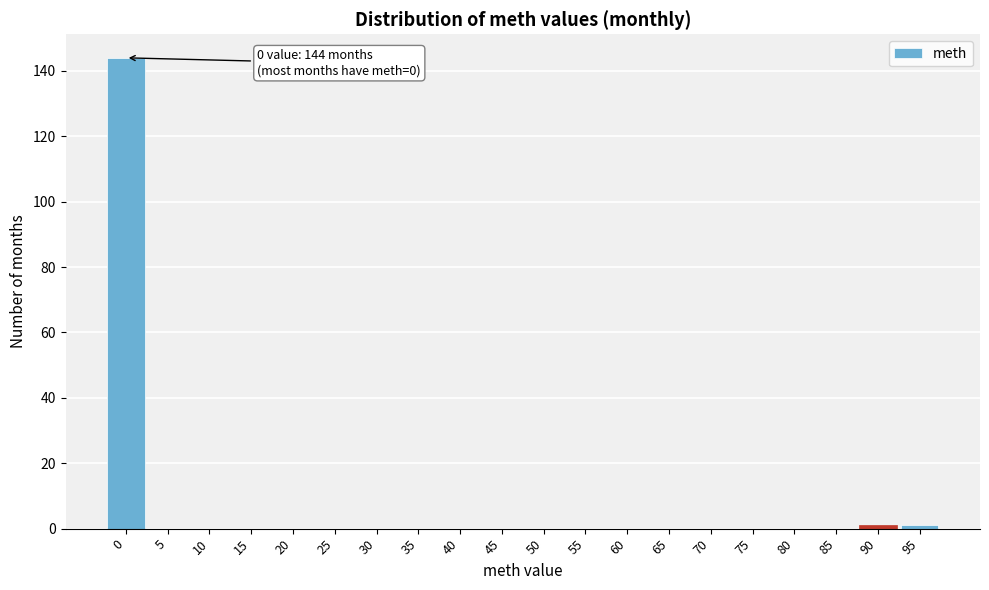

Reading right to left, list all the values displayed in this chart.

95=1	90=1	85=0	80=0	75=0	70=0	65=0	60=0	55=0	50=0	45=0	40=0	35=0	30=0	25=0	20=0	15=0	10=0	5=0	0=144